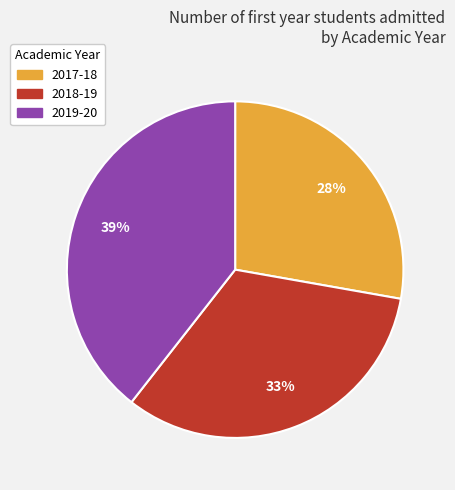

Between 2018-19 and 2019-20, which is larger?

2019-20